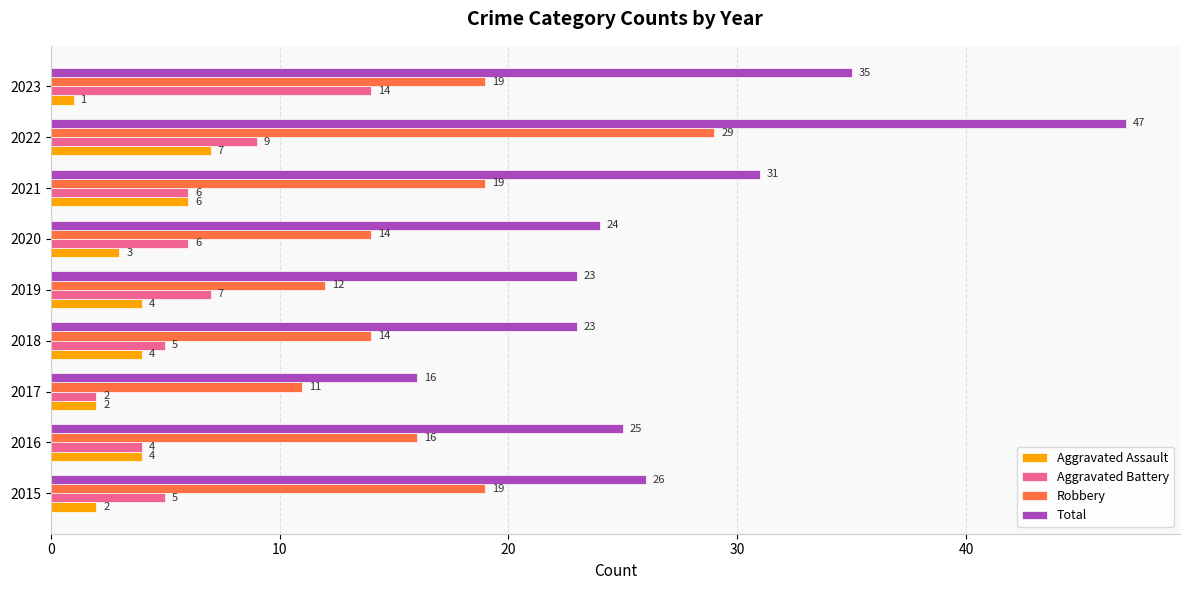

What is the difference between the maximum and second lowest values in the Robbery series?

17